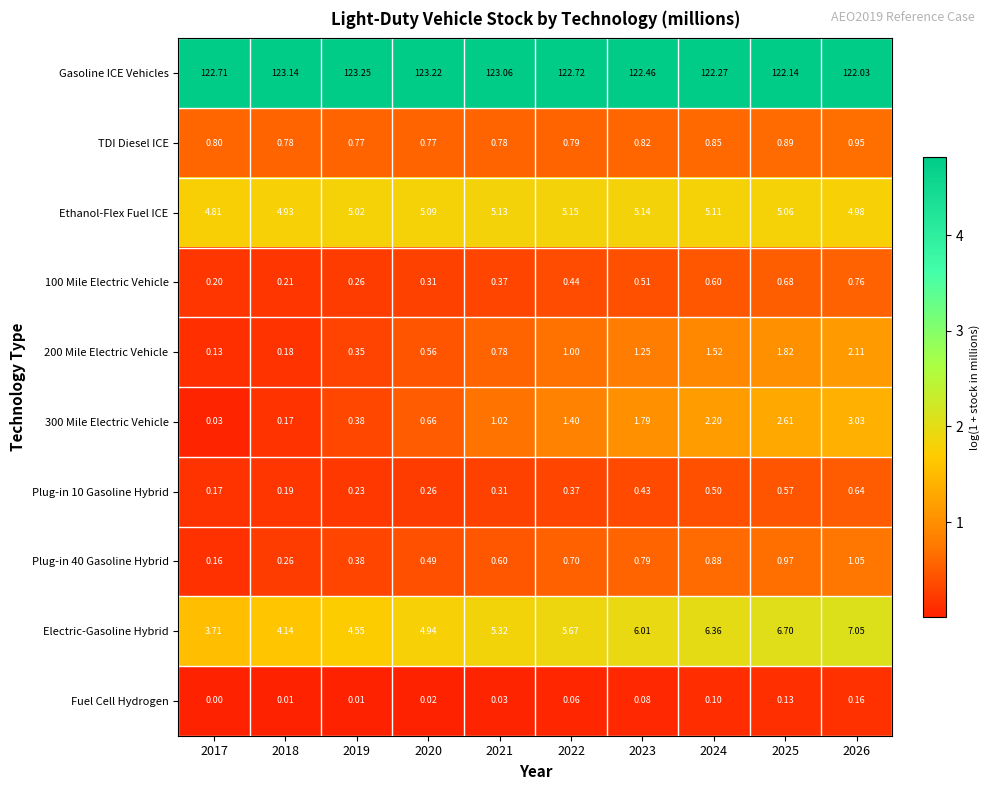

Which series has the largest total across all categories?

Gasoline ICE Vehicles